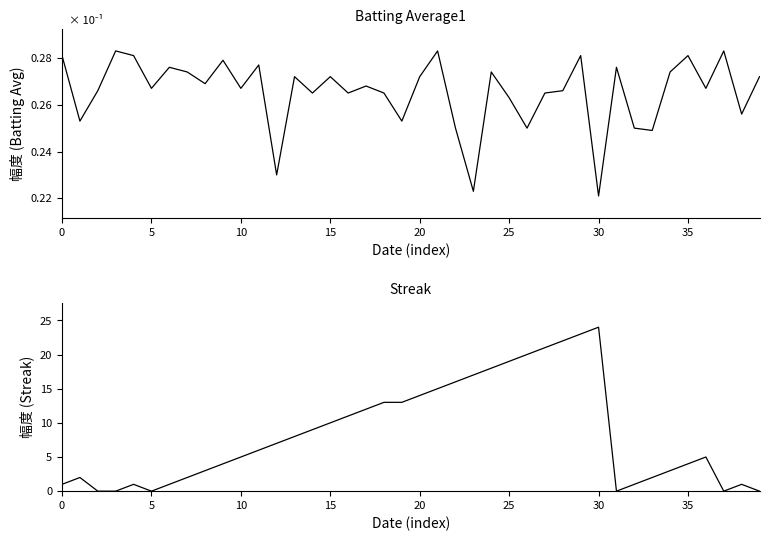

At how many categories does at least one series exceed 14?

10